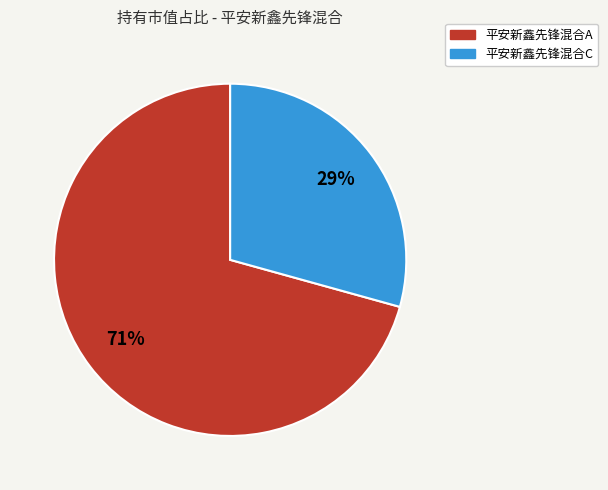

To the nearest percent, what is the average slice percentage?

50%